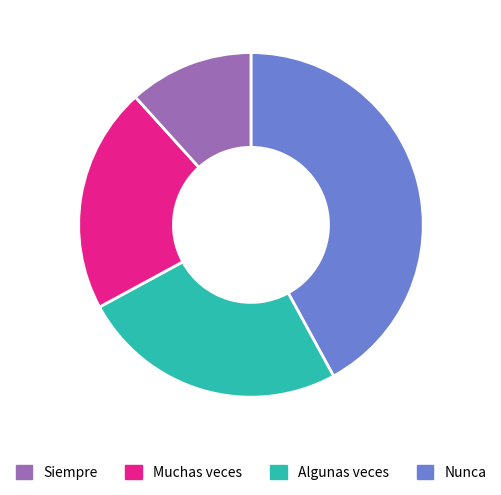

Is there any slice that represents more than half of the pie?

No